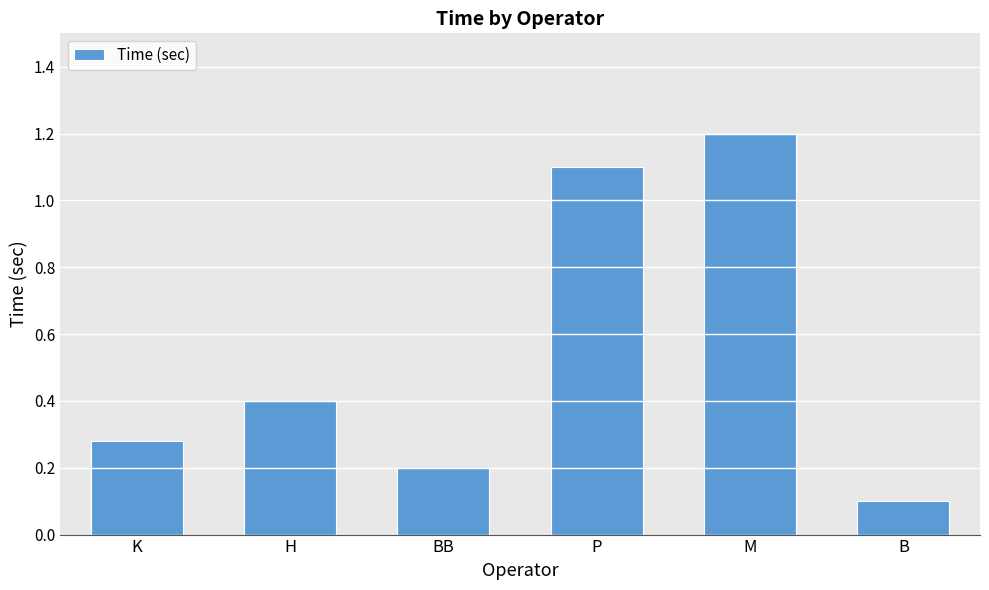

The value at K is 0.1. True or false?

False